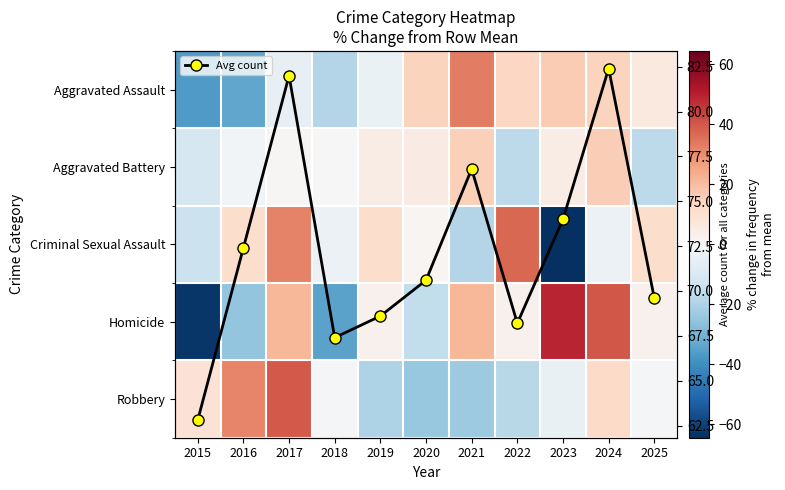

Which series has the widest spread of values?

Homicide